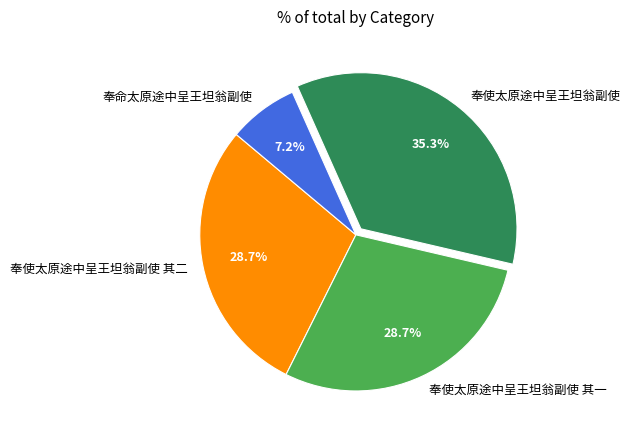

What is the smallest slice in the pie chart?

奉命太原途中呈王坦翁副使